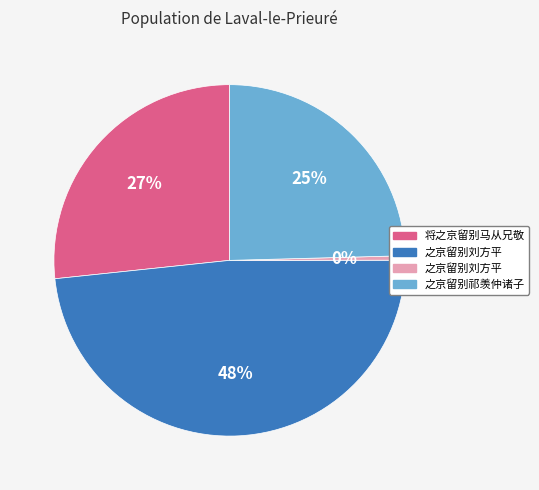

Is there any slice that represents more than half of the pie?

No